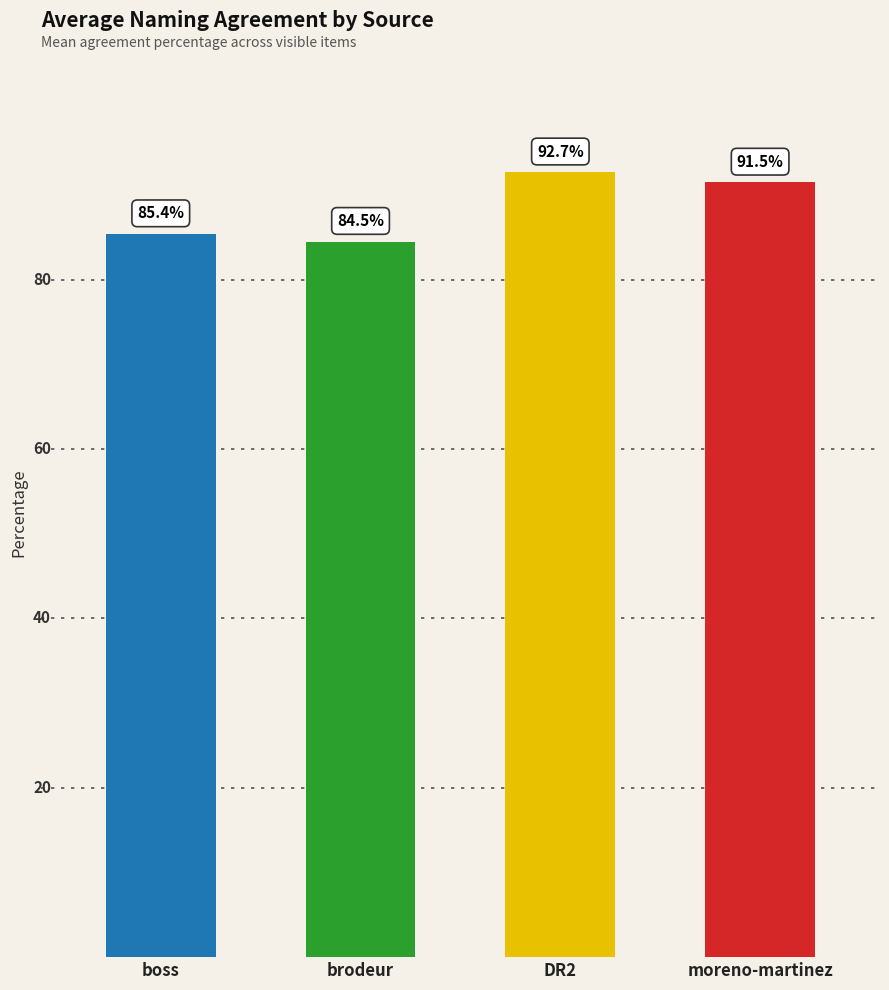

Count the number of values greater than 91.

2